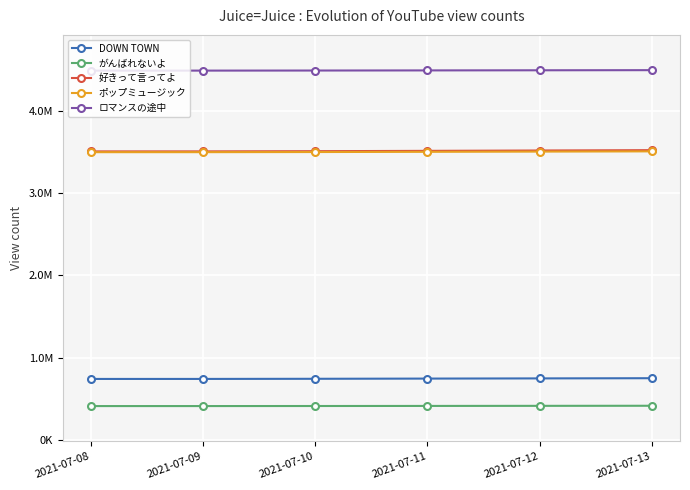

Between 2021-07-09 and 2021-07-12, which series saw the biggest shift?

好きって言ってよ